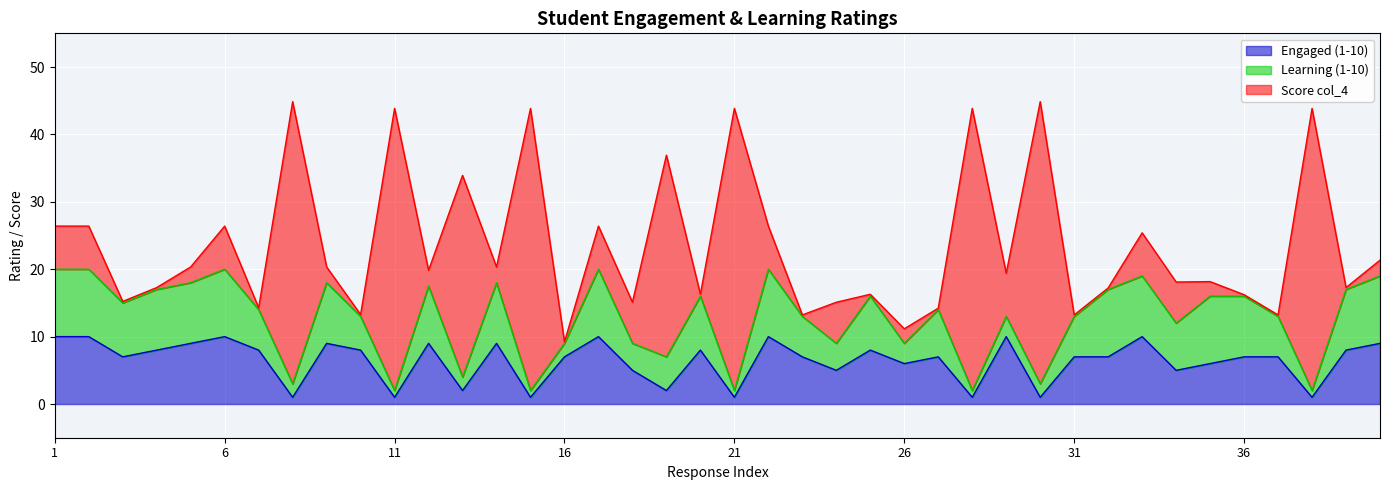

What is the difference between the highest and lowest values at 8?

40.9